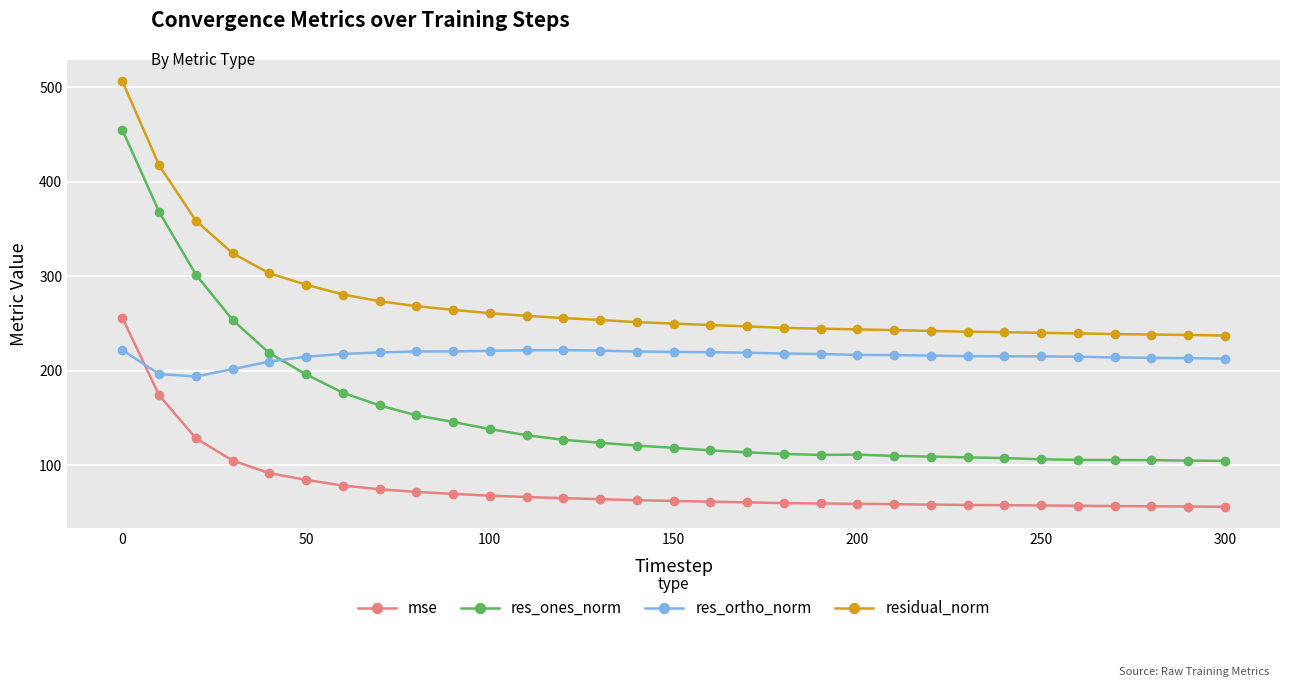

What is the value of the residual_norm point at the 1st from the left?

506.2